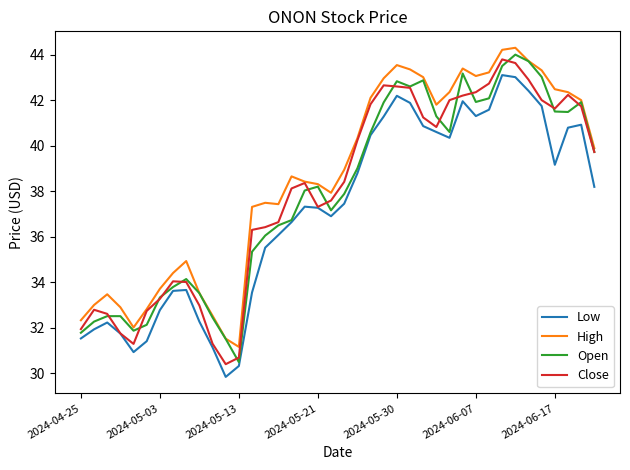

How many lines are shown in the chart?

4